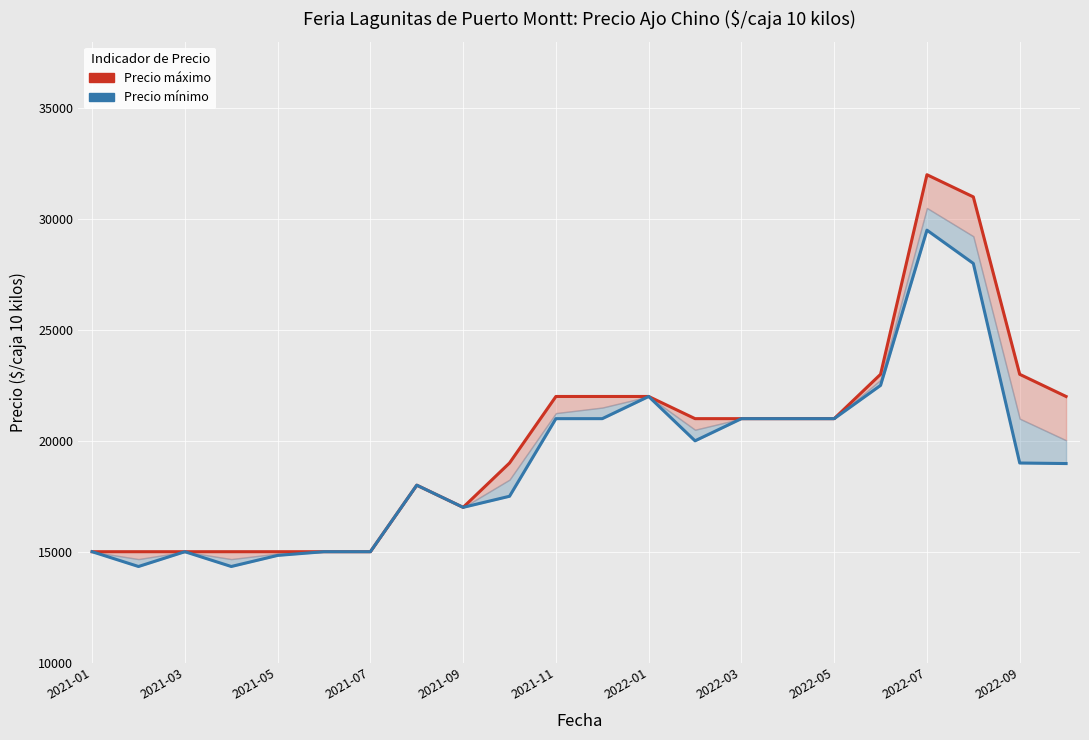

True or false: Precio máximo and Precio mínimo cross at least once.

False